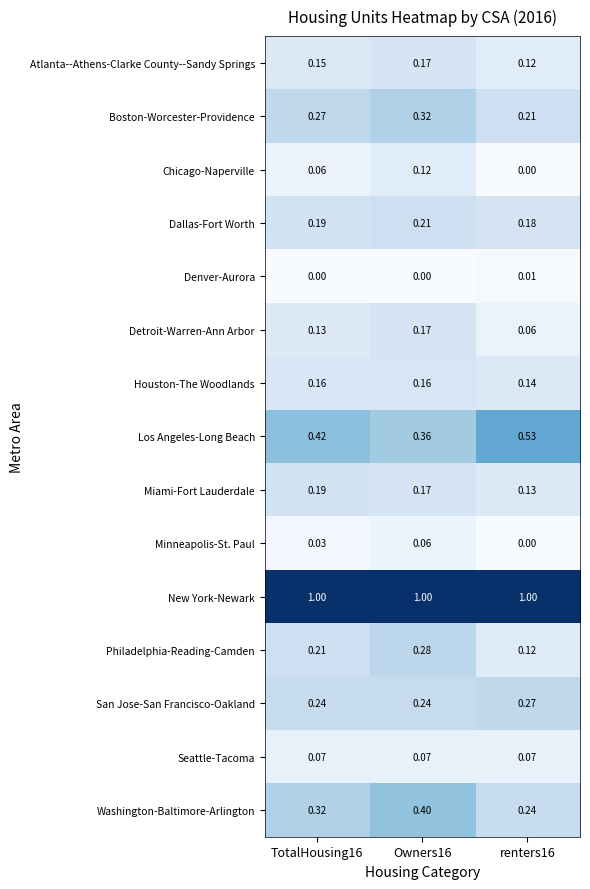

Which series changed the most between TotalHousing16 and renters16?

Los Angeles-Long Beach